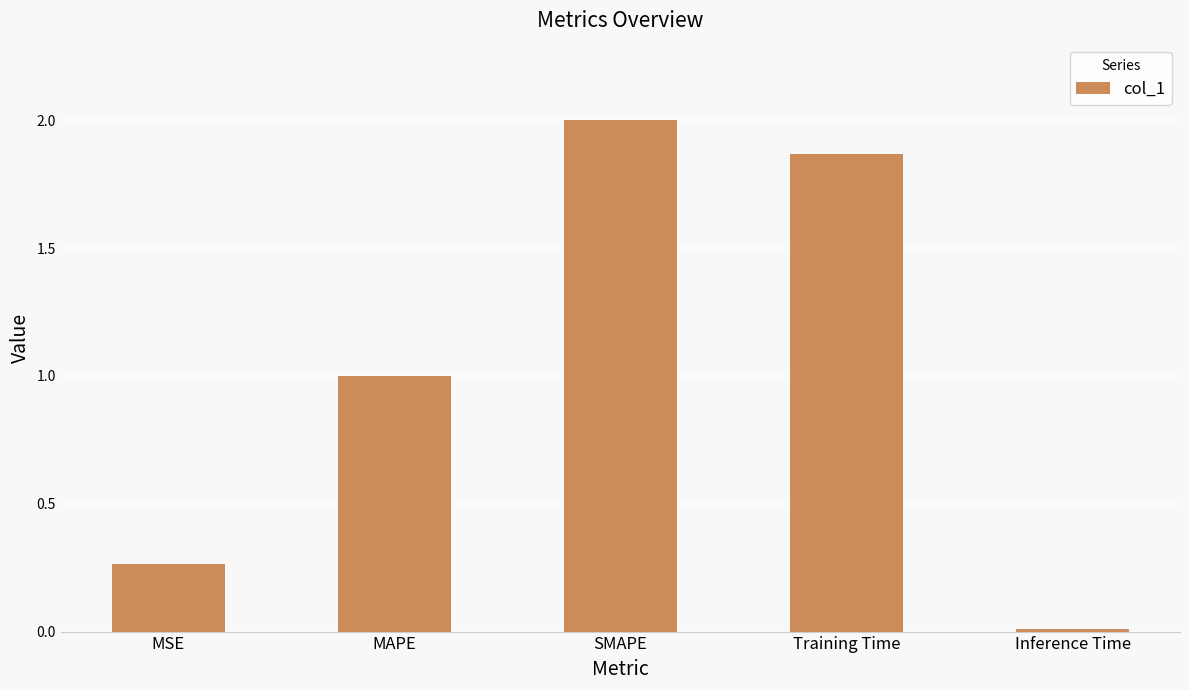

What is the sum of the values at SMAPE and Inference Time?

2.0